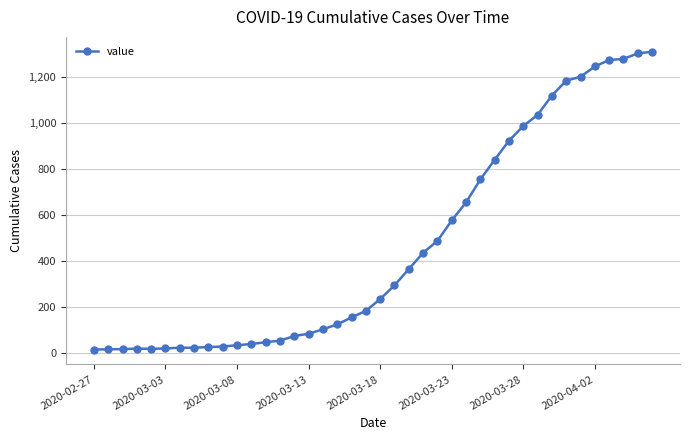

What is the sum of all values?

18584